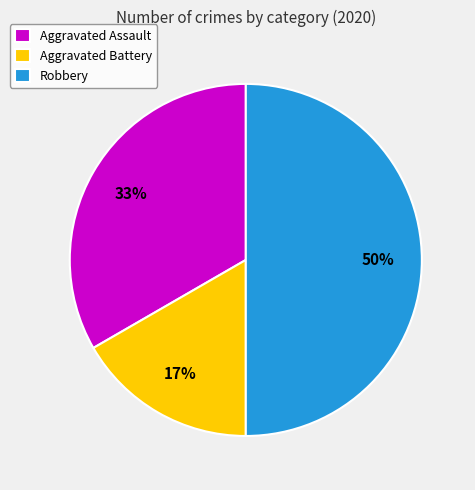

Is it true that Aggravated Battery is 10% of the pie?

False